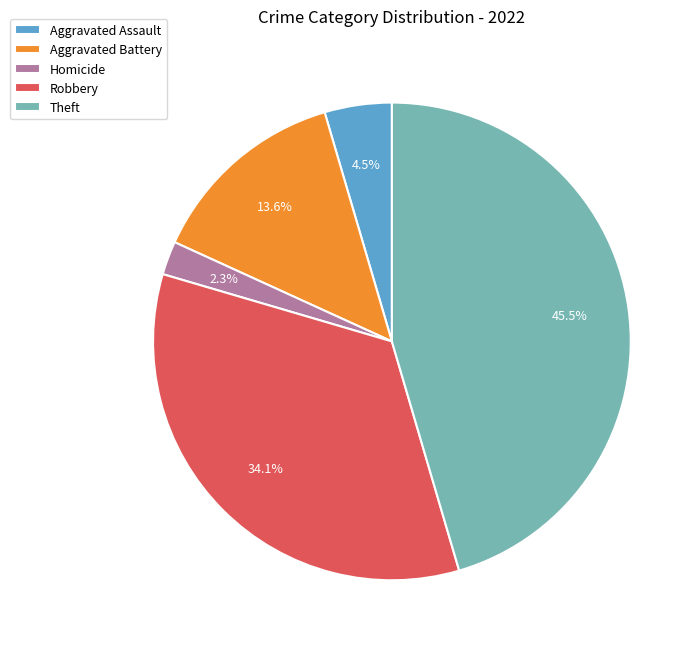

Rank the categories by value from lowest to highest.

Homicide, Aggravated Assault, Aggravated Battery, Robbery, Theft